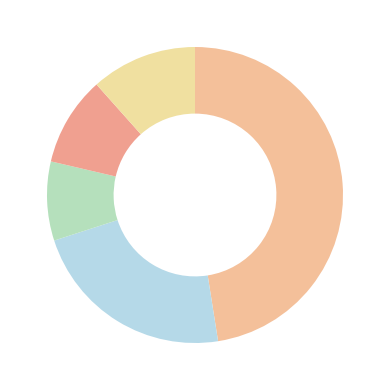

Which category has the smallest portion of the pie?

2019